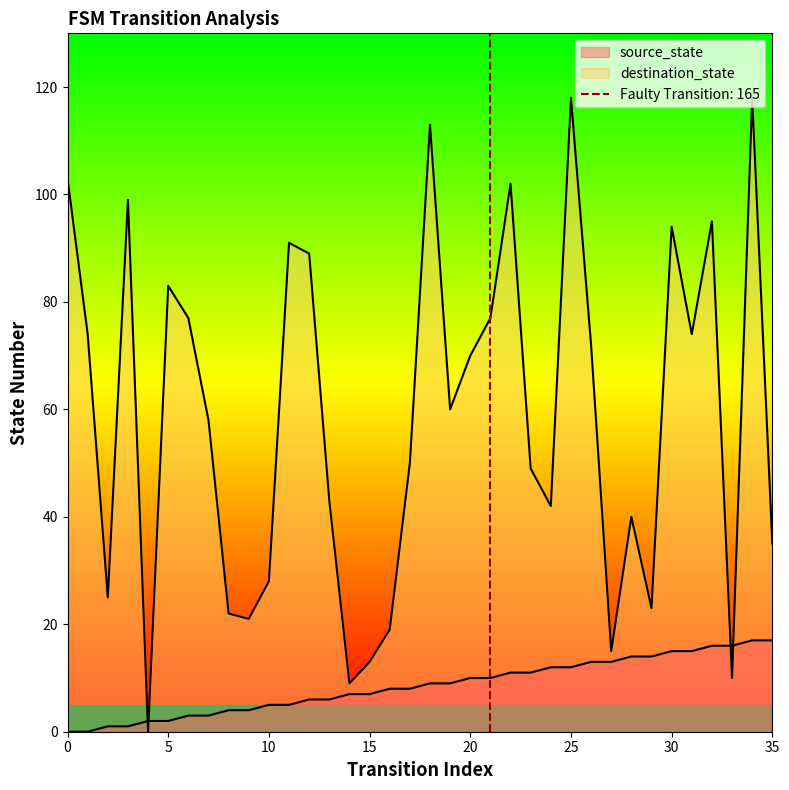

Where do source_state and destination_state first cross each other?

3 and 4